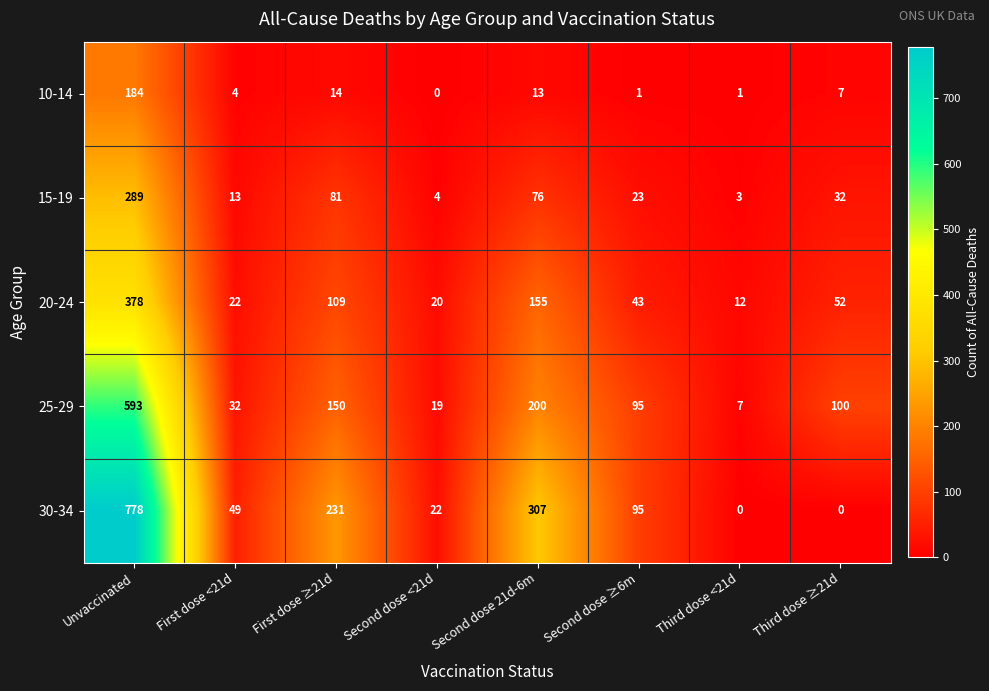

What is the difference between the second highest and second lowest values in the 20-24 series?

135